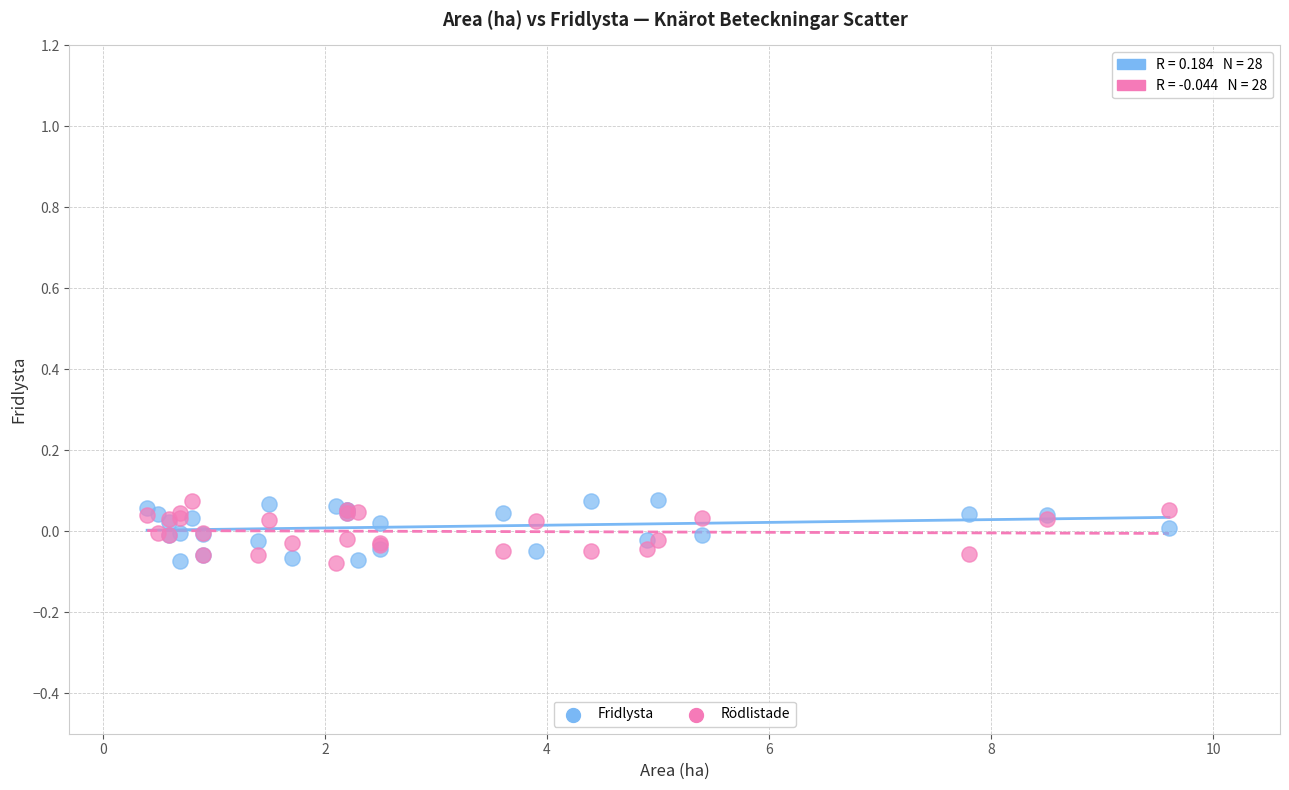

What is the X range (max minus min) for the scatter plot?

9.2